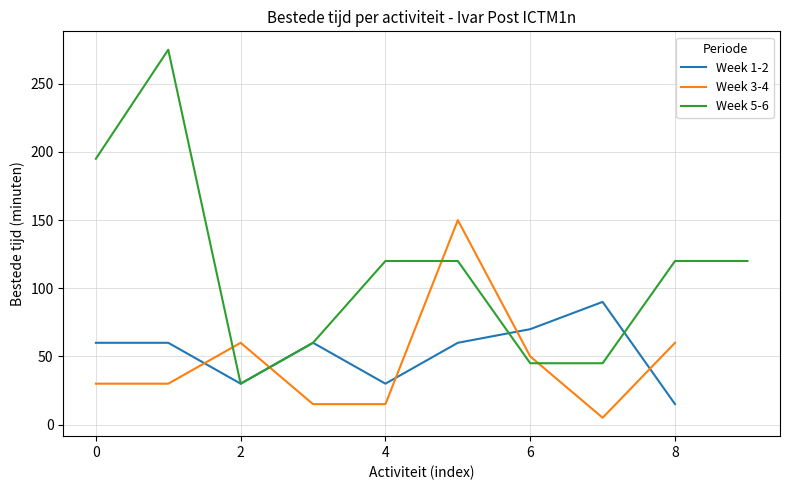

After their last crossing, which series has the higher values: Week 3-4 or Week 1-2?

Week 3-4